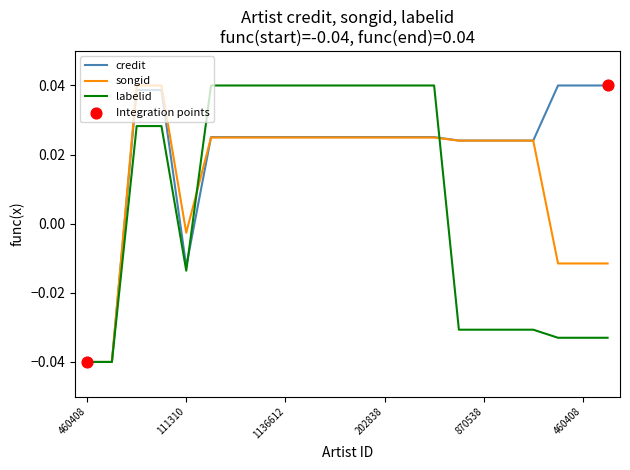

Which series has the largest total across all categories?

credit